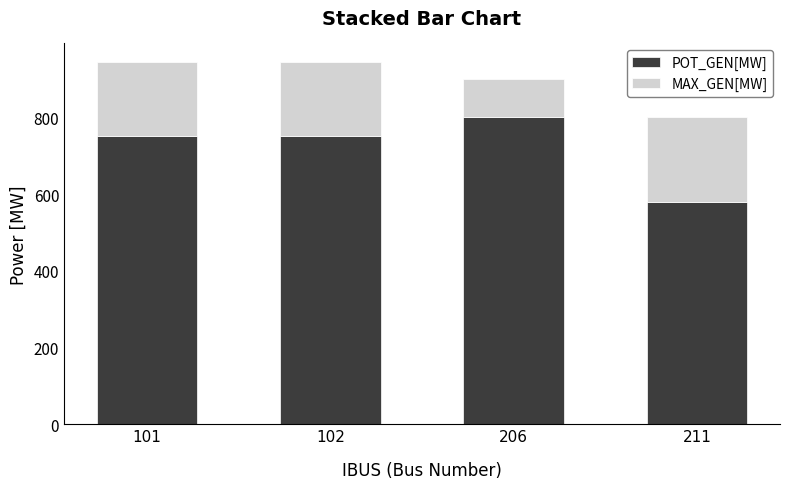

How many data points in POT_GEN[MW] are less than 749?

1